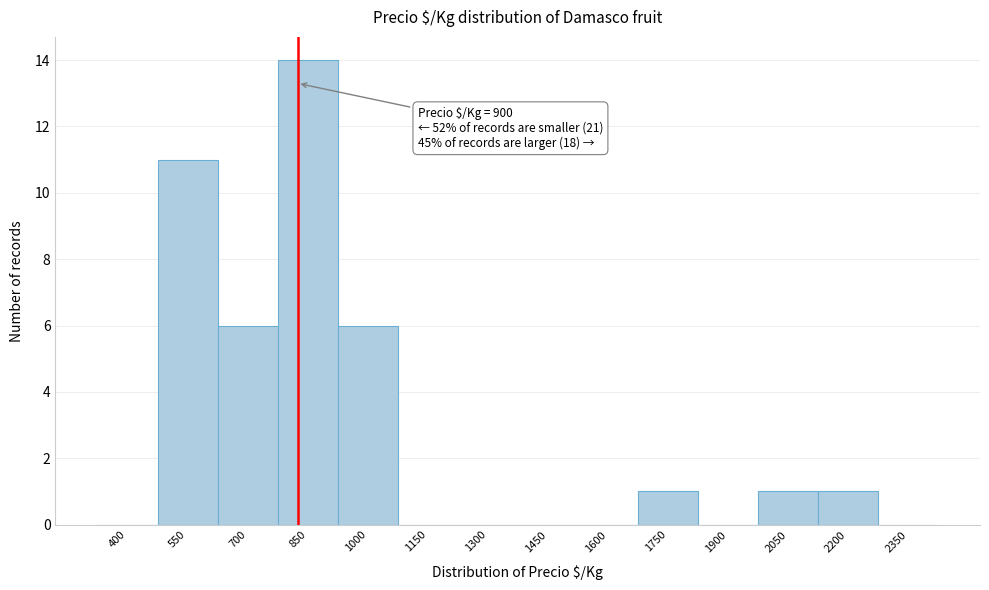

Reading right to left, what are all the values shown in this chart?

2350=0	2200=1	2050=1	1900=0	1750=1	1600=0	1450=0	1300=0	1150=0	1000=6	850=14	700=6	550=11	400=0